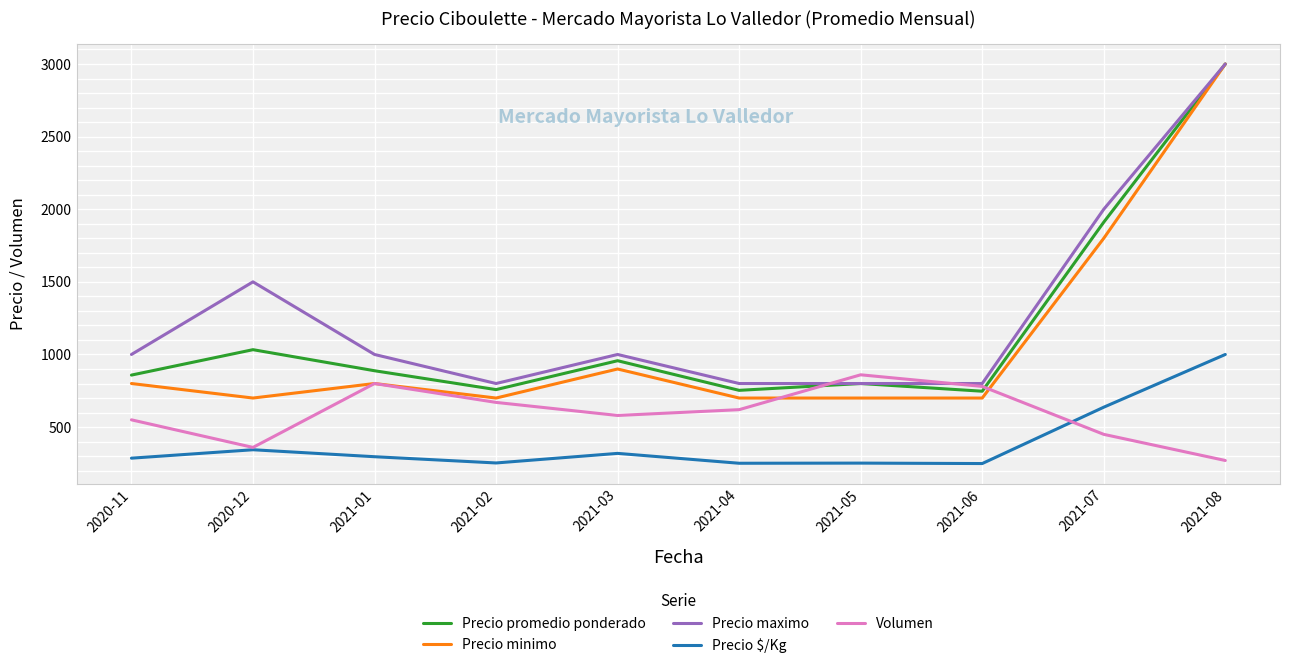

At which category is the sum across all series the highest?

2021-08